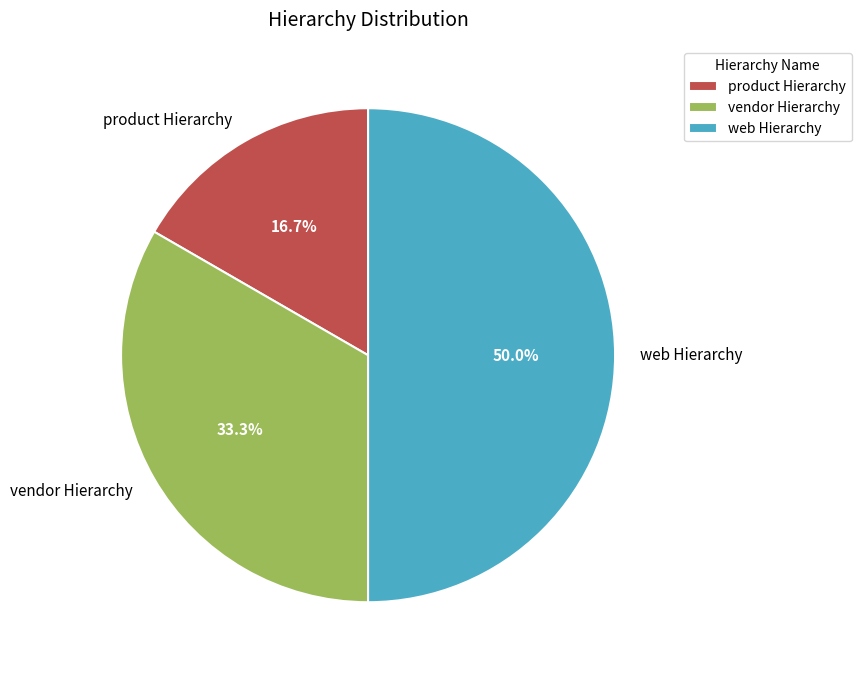

Which slice is the largest?

web Hierarchy